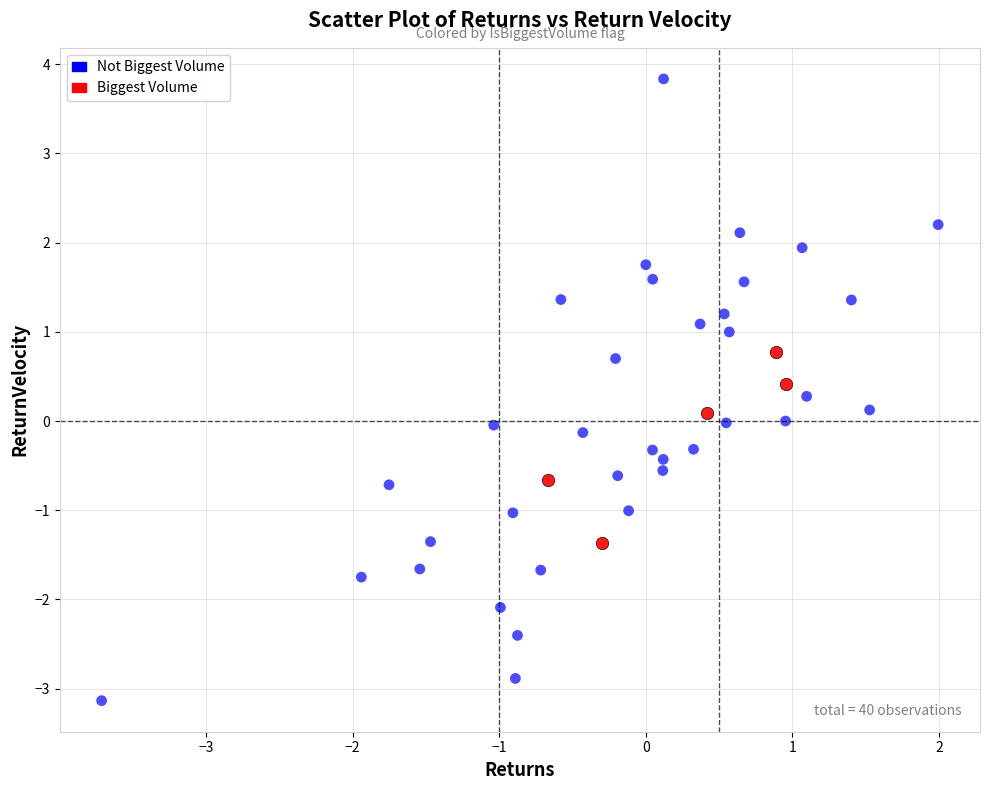

Which series contains the highest Y value?

Not Biggest Volume